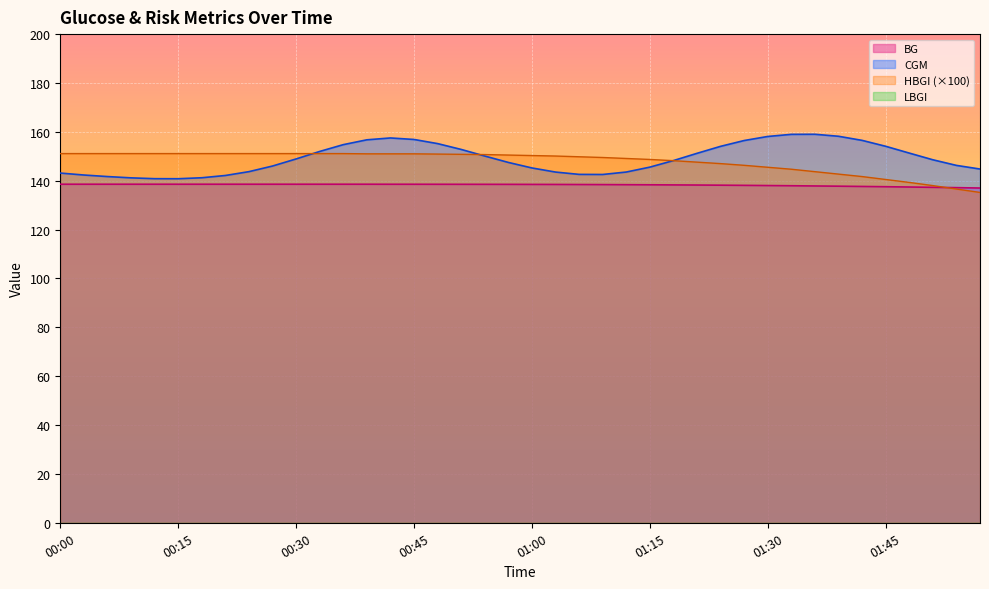

What is the difference between the maximum and minimum values in the BG series?

1.6